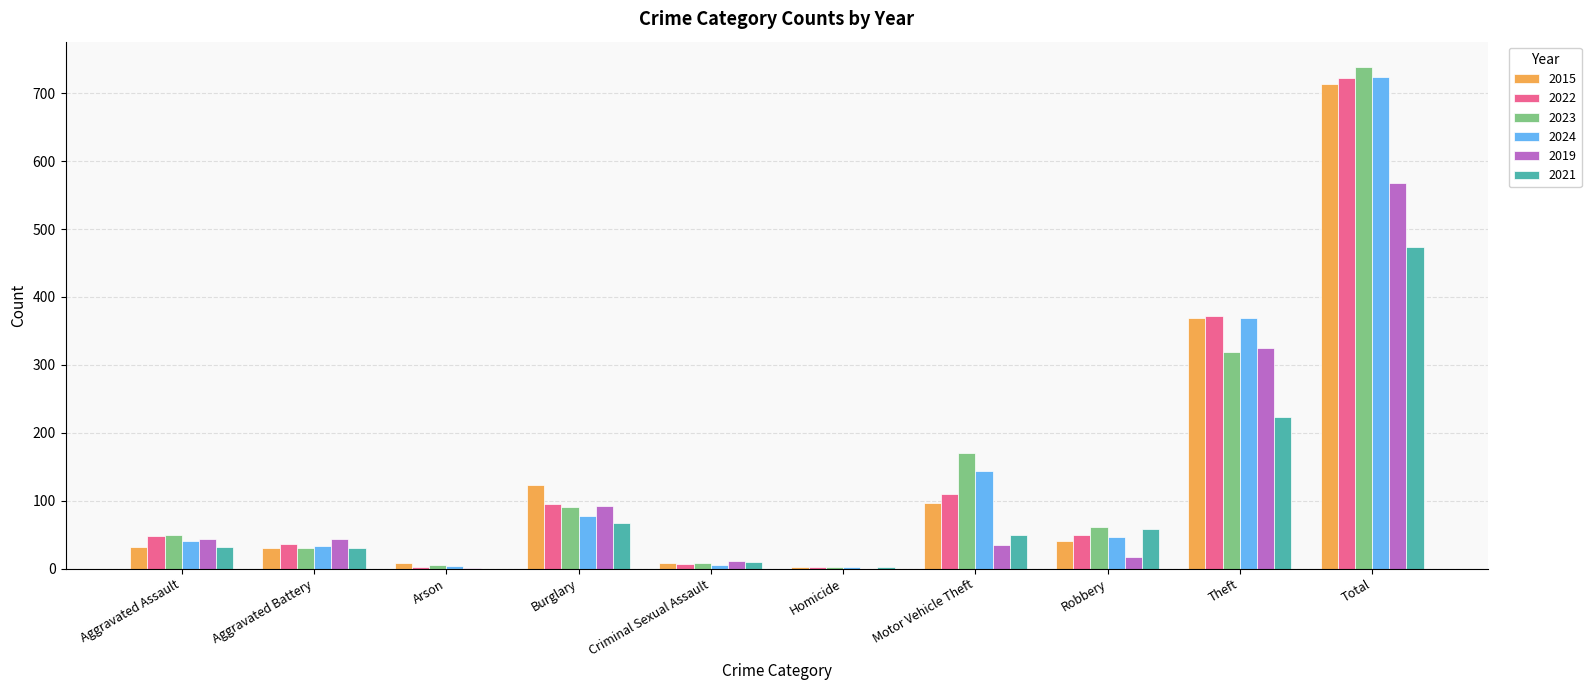

At which category is the sum across all series the highest?

Total